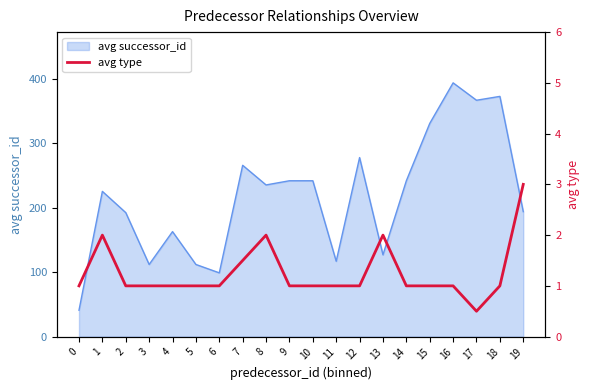

The value of avg successor_id at 10 is 242.0. True or false?

True